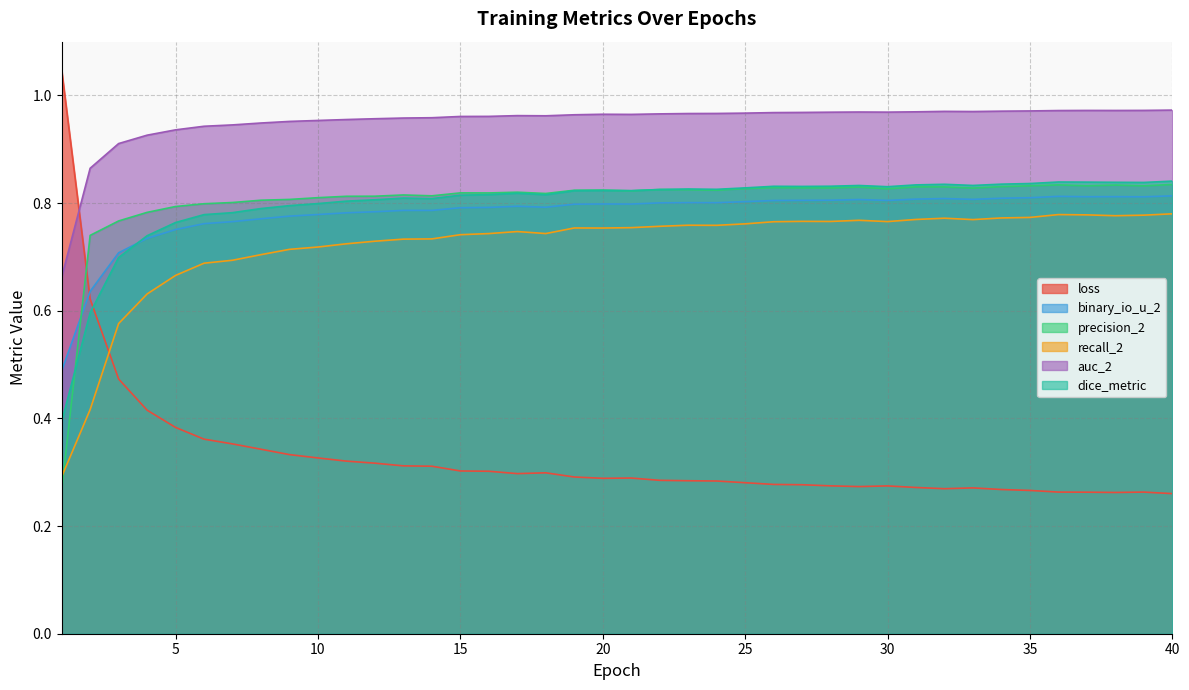

List the labels in order of loss value, smallest first.

40, 38, 37, 39, 36, 35, 34, 32, 33, 31, 29, 30, 28, 27, 26, 25, 24, 23, 22, 20, 21, 19, 17, 18, 16, 15, 14, 13, 12, 11, 10, 9, 8, 7, 6, 5, 4, 3, 2, 1